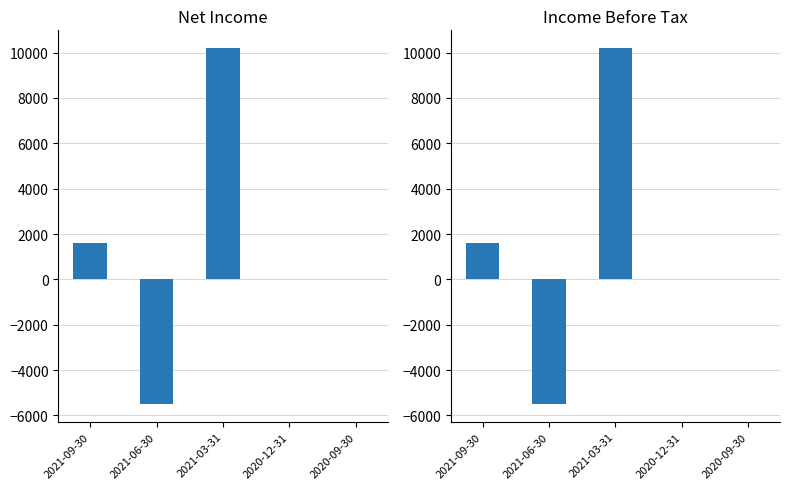

Which series has the widest spread of values?

Net Income